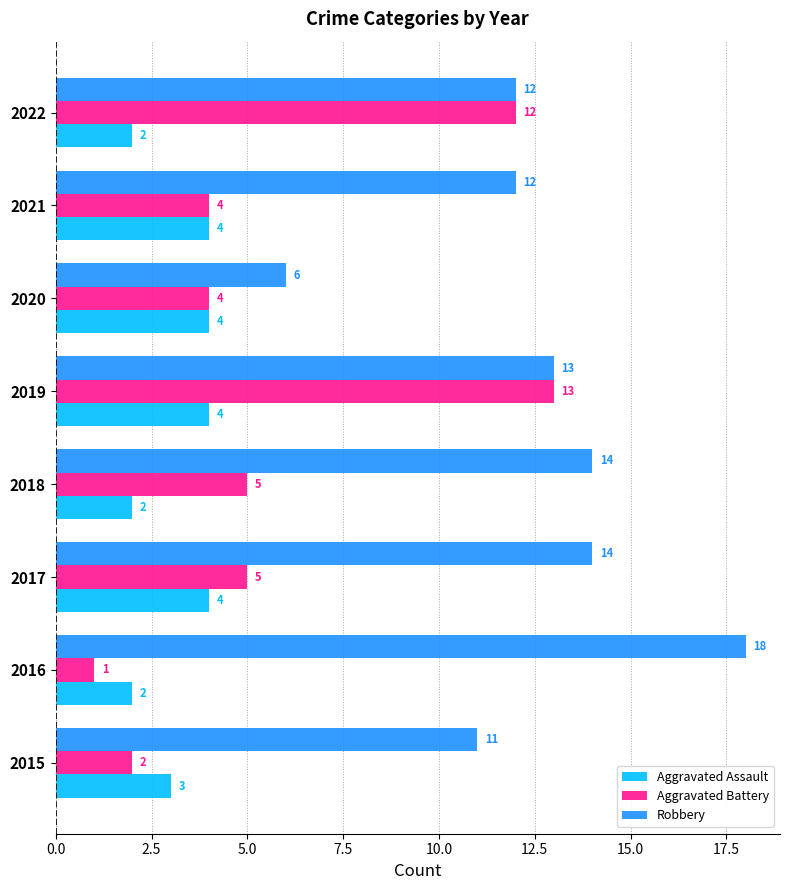

Rank the series by their average value, from highest to lowest.

Robbery, Aggravated Battery, Aggravated Assault